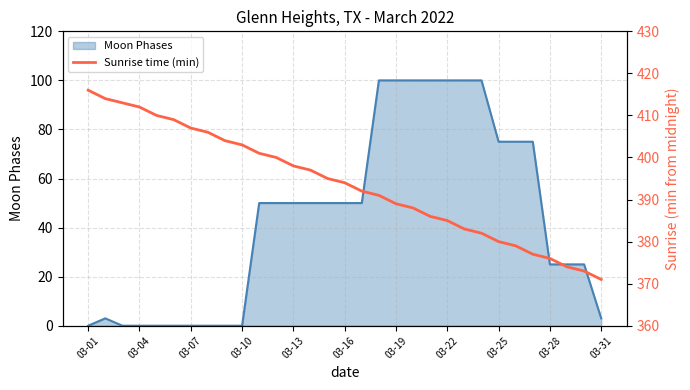

How many lines are shown in the chart?

1